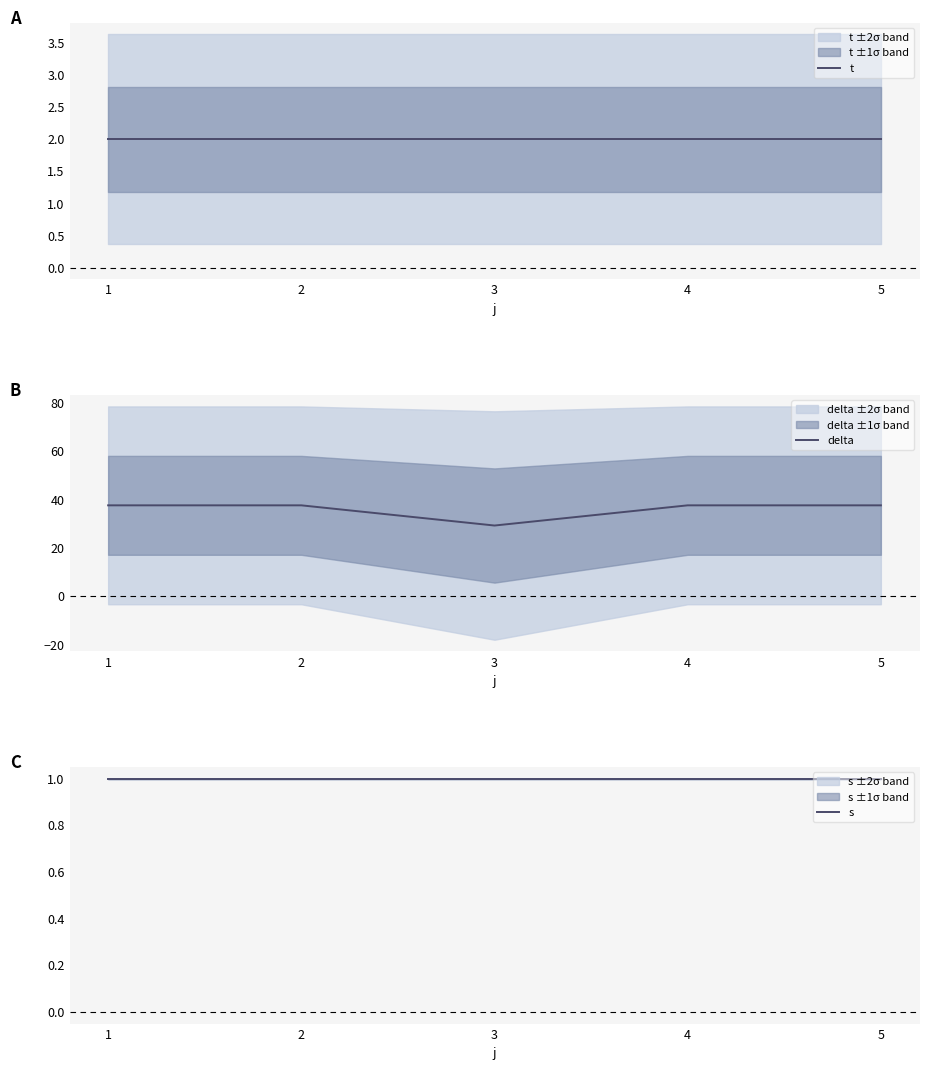

What value does the delta series have at 1?

37.5